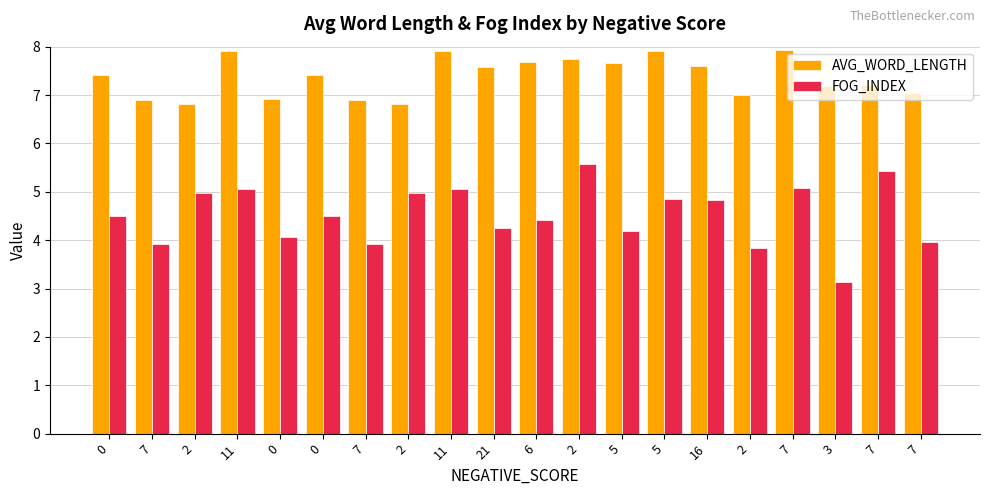

Which category has the lowest value across all series?

3